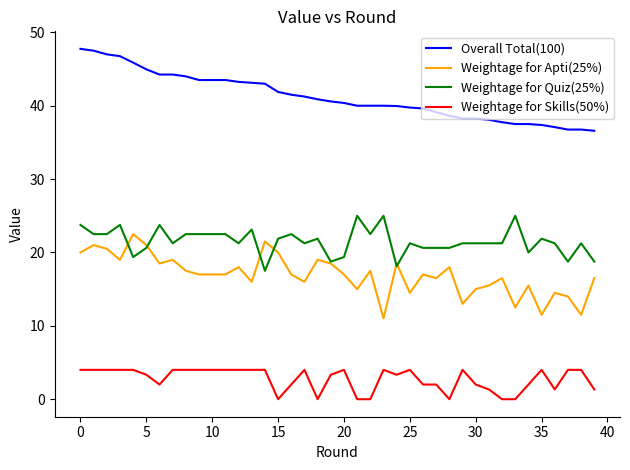

True or false: Overall Total(100) and Weightage for Apti(25%) cross at least once.

False